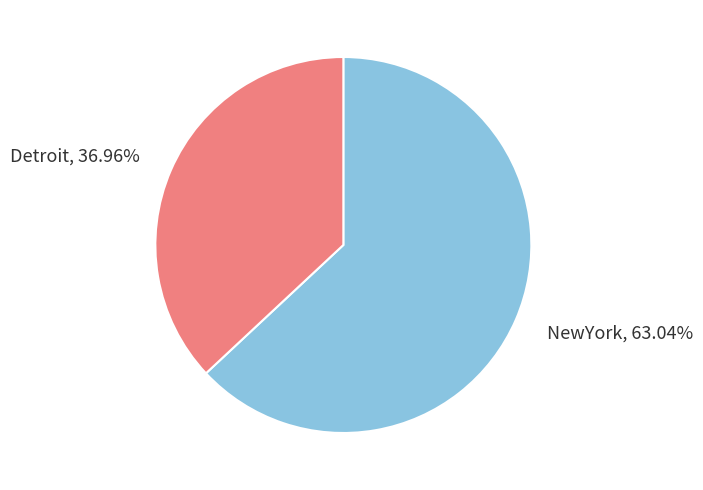

True or false: NewYork accounts for 70% of the total.

False